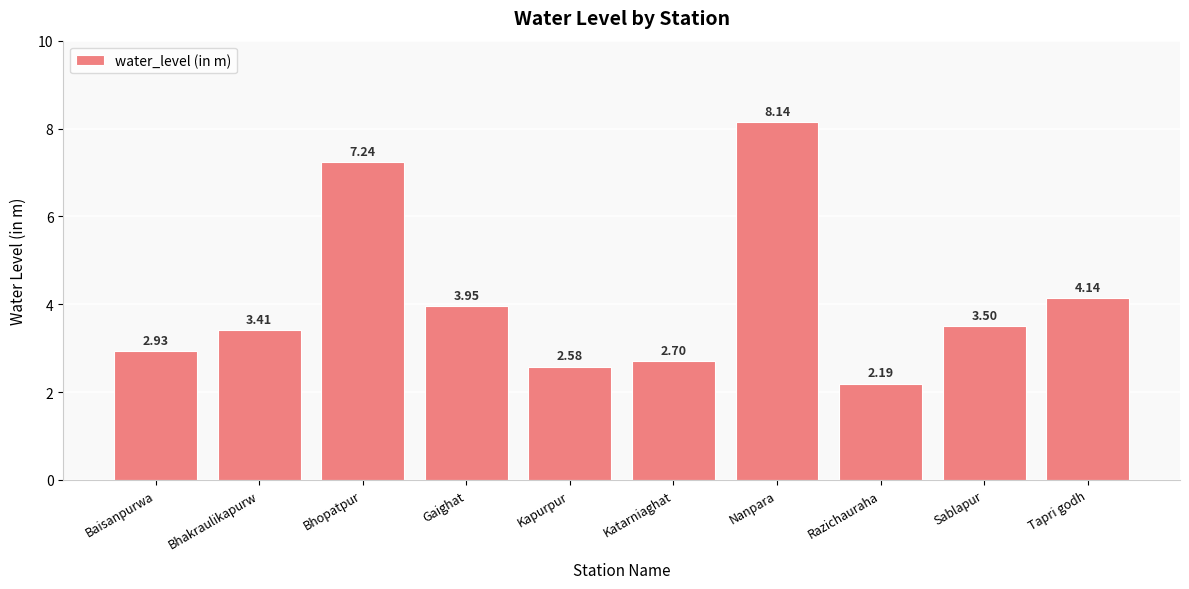

Which category has the lowest value across all series?

Razichauraha